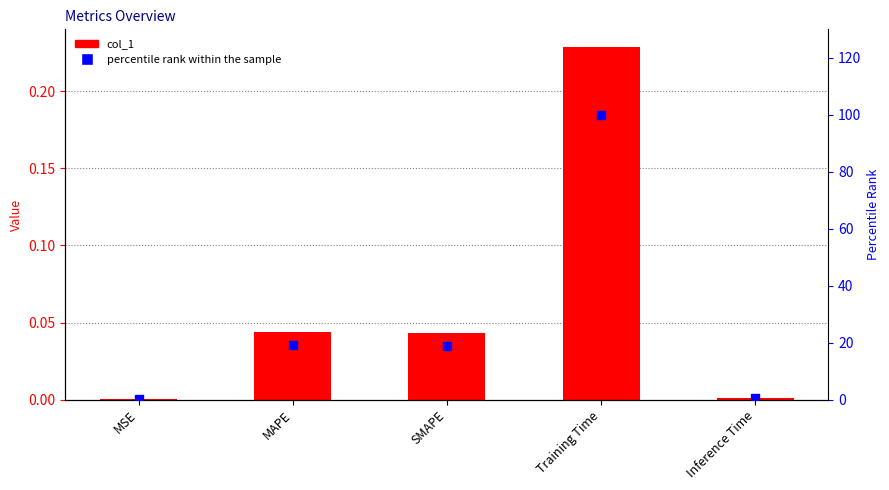

At how many categories does at least one series exceed 3?

3